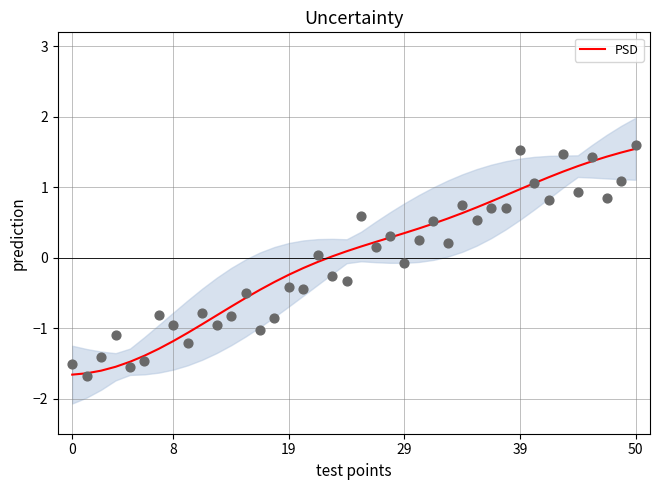

True or false: PSD has a value of -0.2 at 19.

True